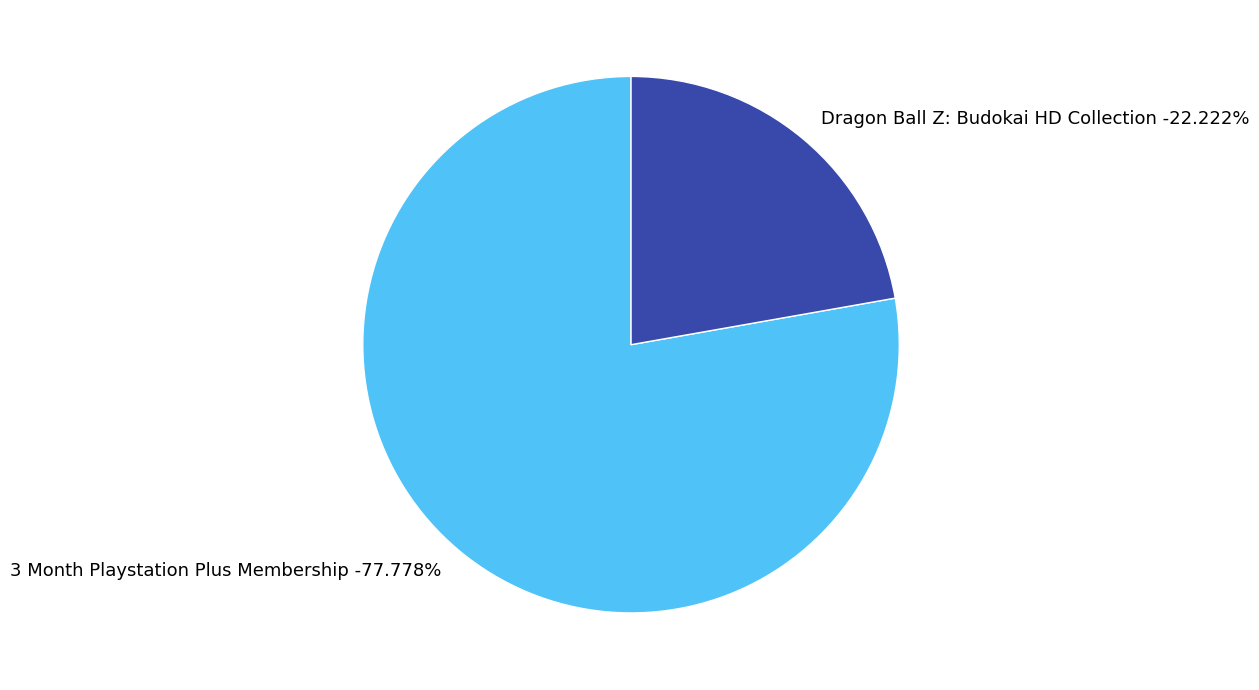

What is the smallest slice in the pie chart?

Dragon Ball Z: Budokai HD Collection